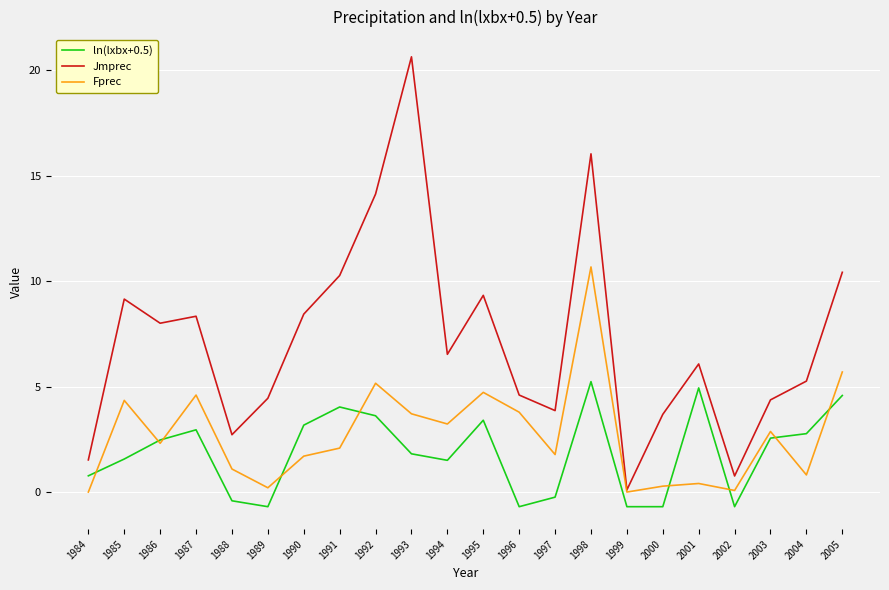

Which series changed the most between 1998 and 2001?

Fprec